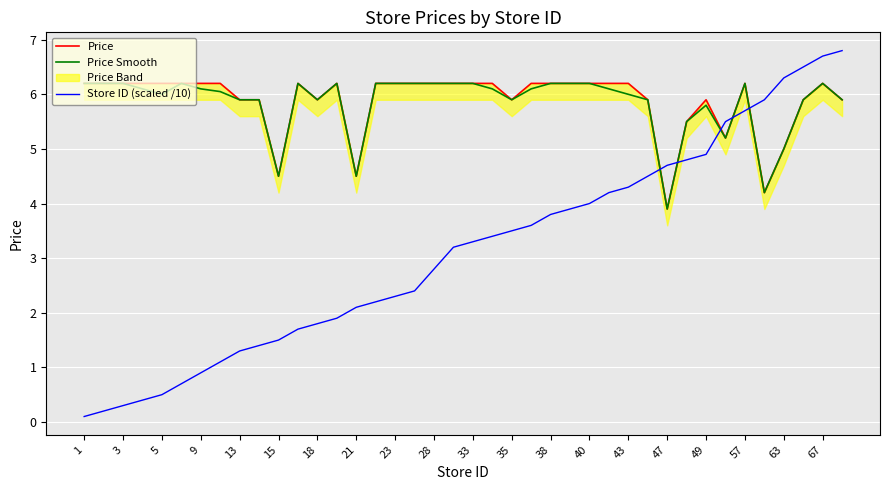

The Store ID (scaled /10) series shows 1.8 at 38. True or false?

False